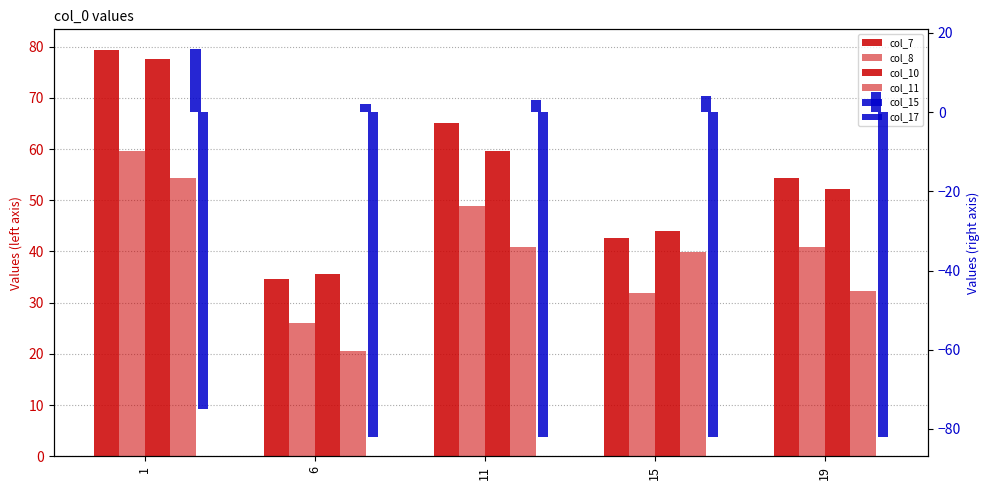

What is the difference between the col_15 values at 11 and 19?

2.0